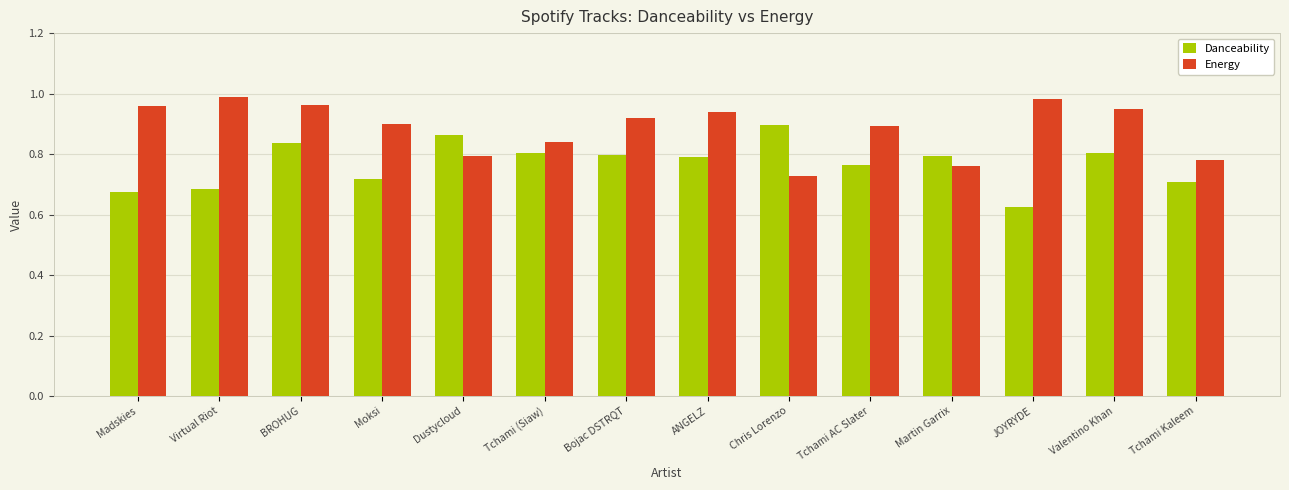

At which label is Danceability closest to 0?

JOYRYDE